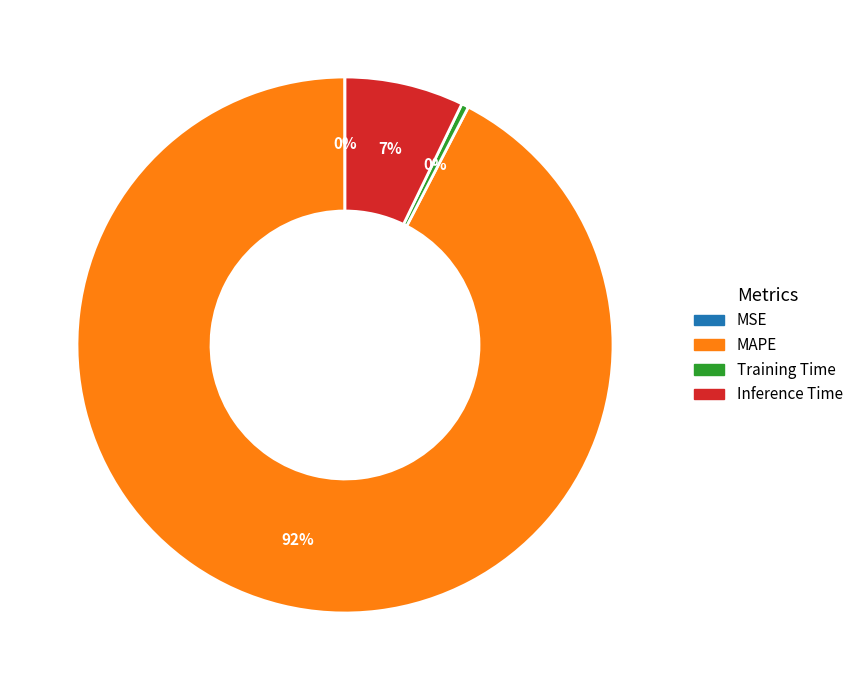

To the nearest percent, what percentage of the pie is Inference Time?

7%